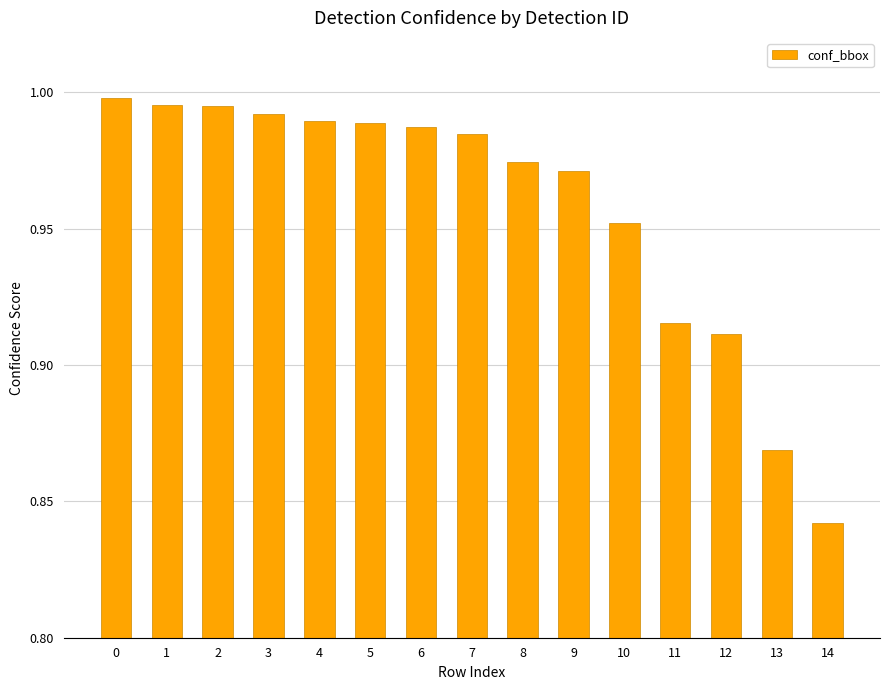

Where is the data nearest to the value 0?

14